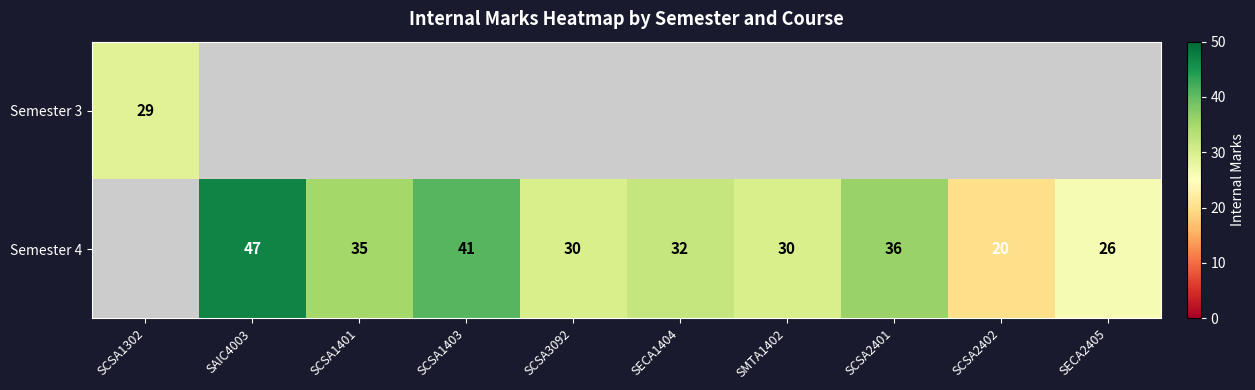

True or false: Semester 4 has a value of 47 at SAIC4003.

True